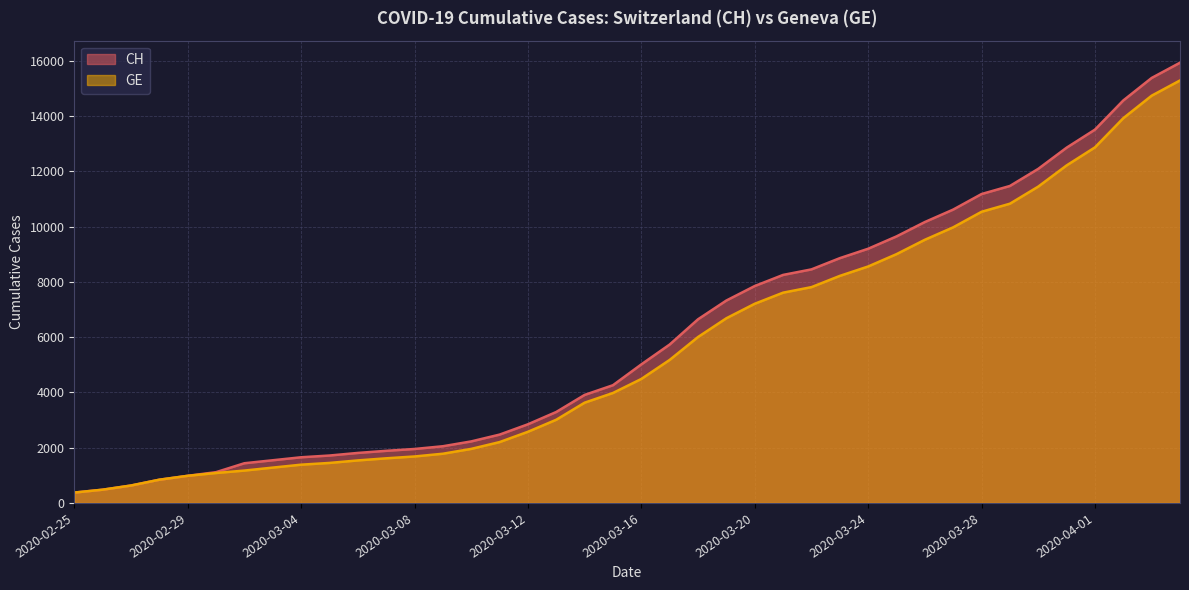

List the series in order of their peak value, lowest first.

GE, CH